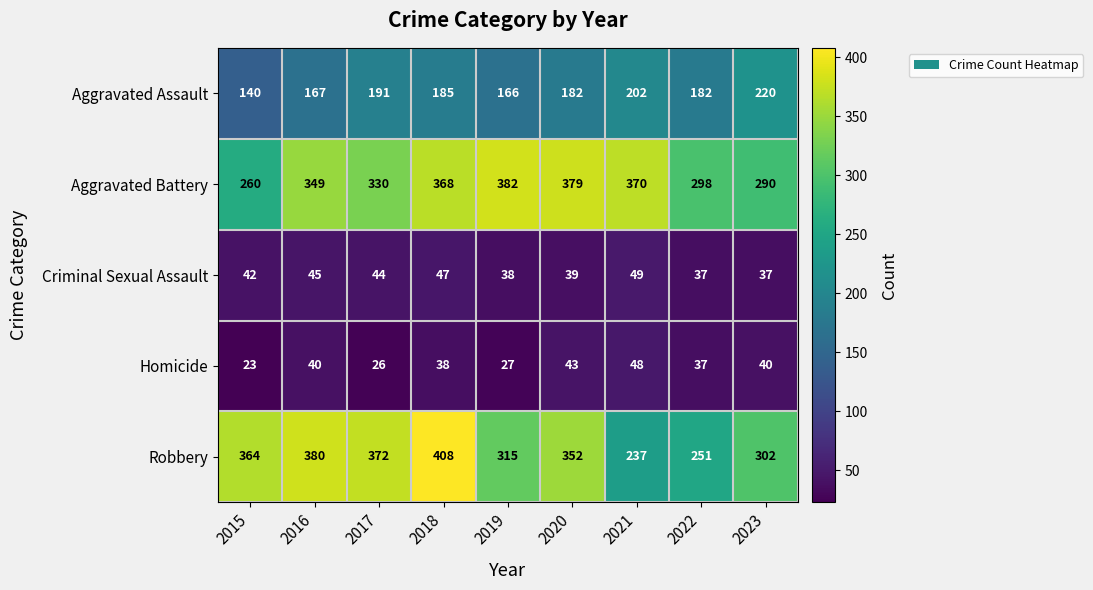

At which category does the chart reach its peak across all series?

2018